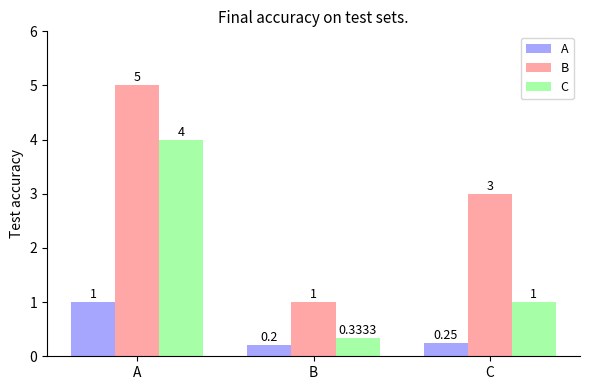

Is it true that C equals 1.5 at C?

False